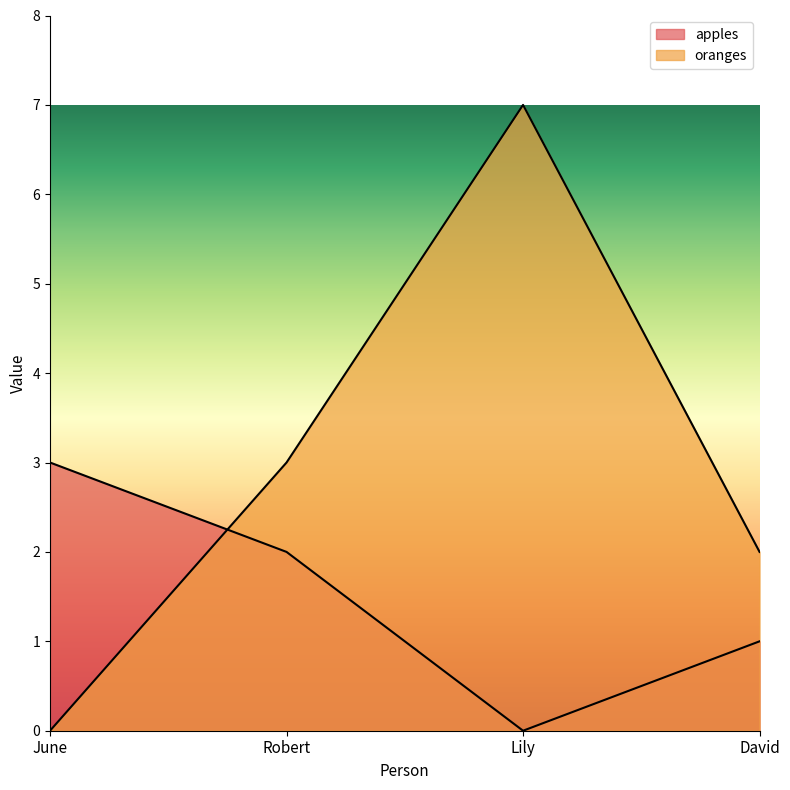

Between Lily and David, which series saw the biggest shift?

oranges